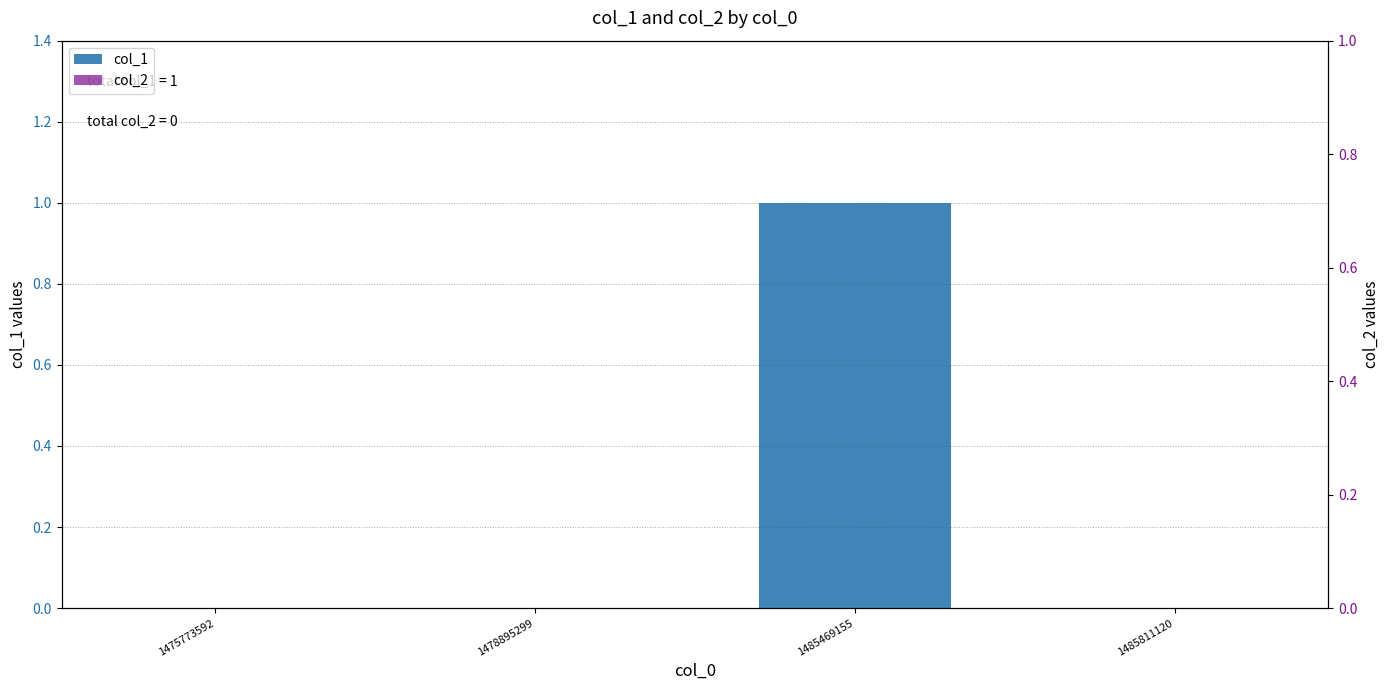

Reading left to right, transcribe all the data shown in this chart.

col_1: 1475773592=0	1478895299=0	1485469155=1	1485811120=0
col_2: 1475773592=0	1478895299=0	1485469155=0	1485811120=0